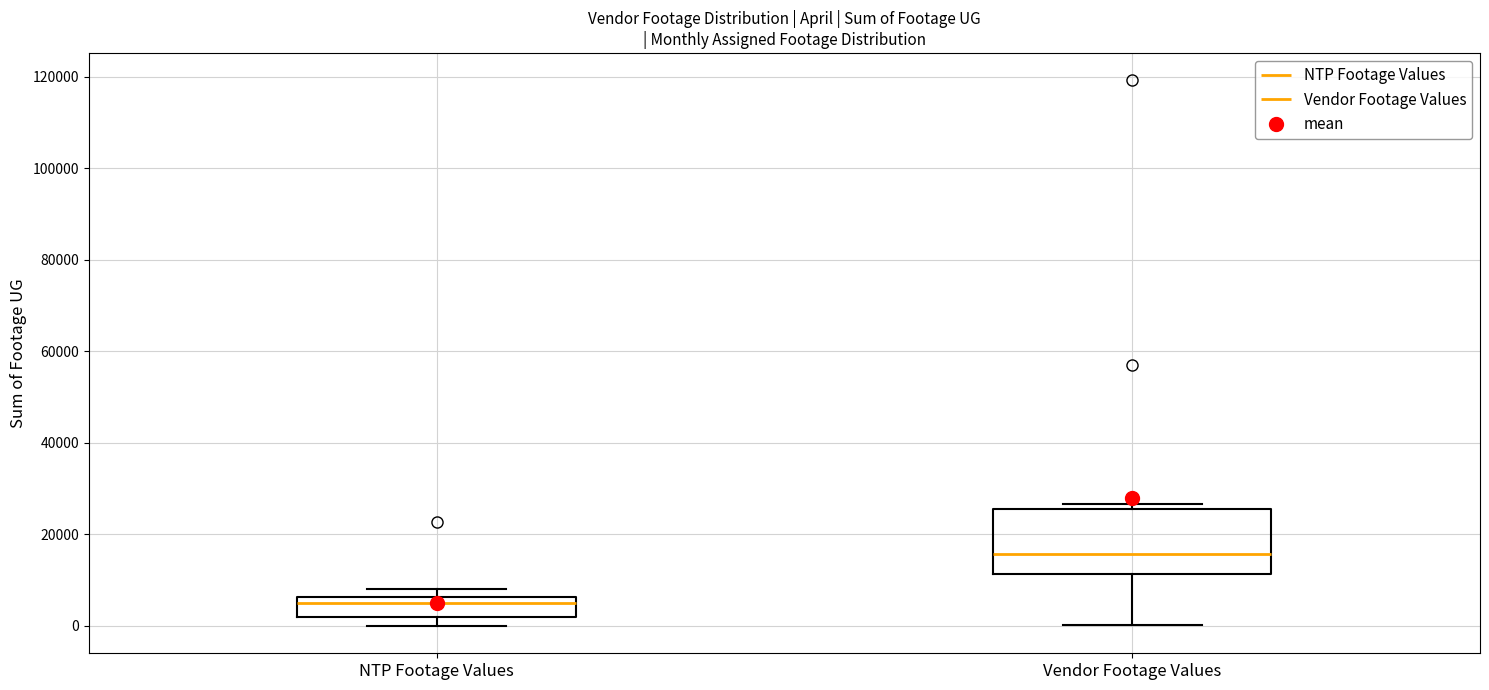

Comparing the boxes themselves (not the whiskers), which one is the tallest?

Vendor Footage Values